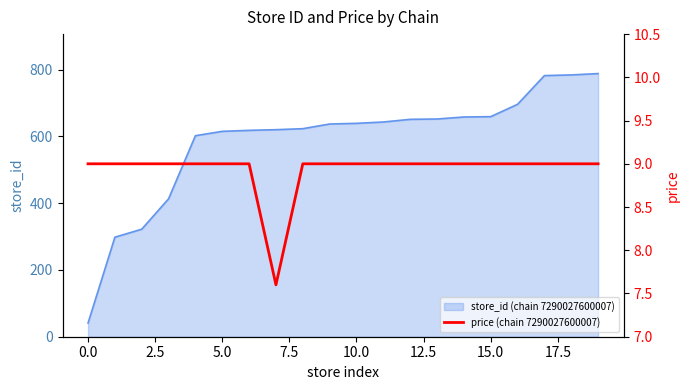

Read the value at 5.0.

9.0